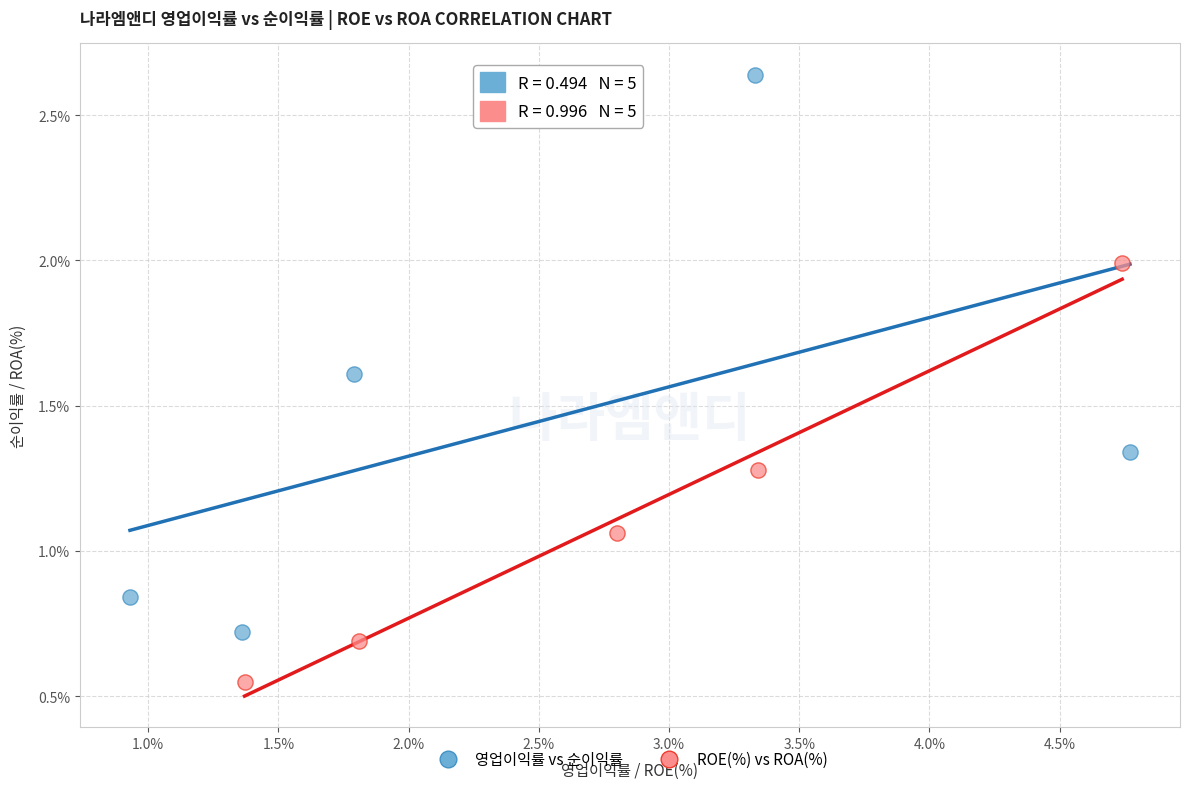

Which series contains the highest Y value?

영업이익률 vs 순이익률